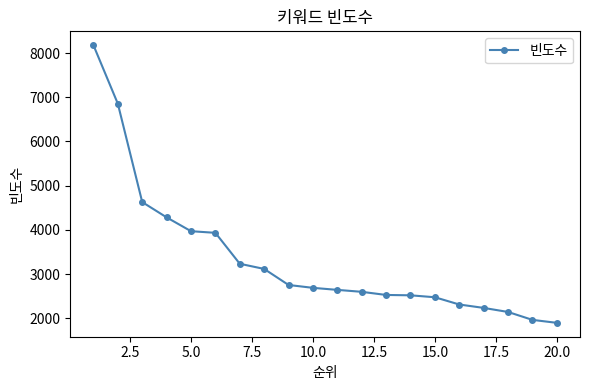

What is the value of the 9th point from the left?

2753